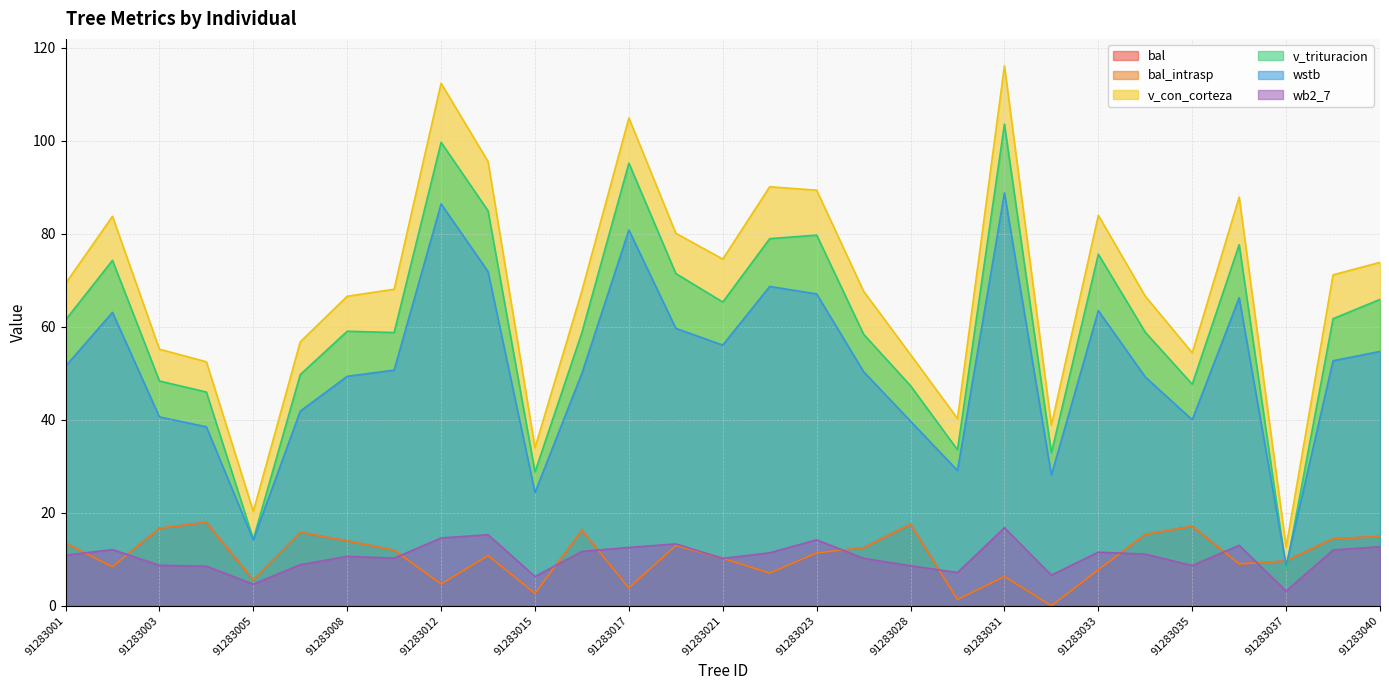

The bal series shows 24.4 at 91283039. True or false?

False